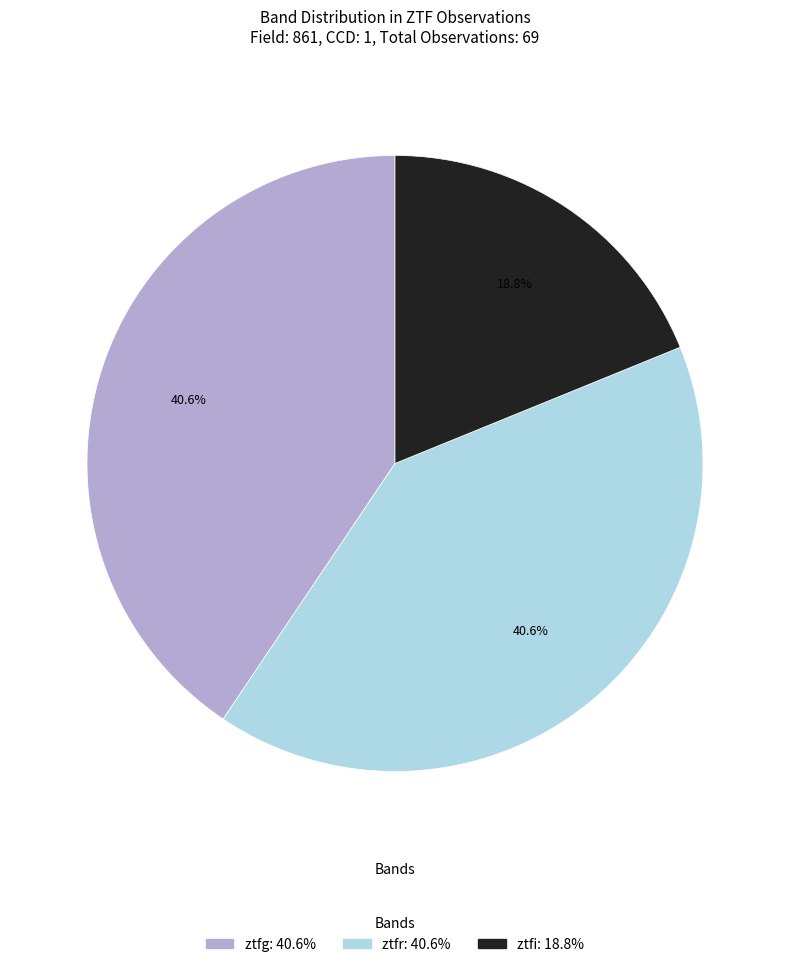

Is there a majority slice in this chart?

No